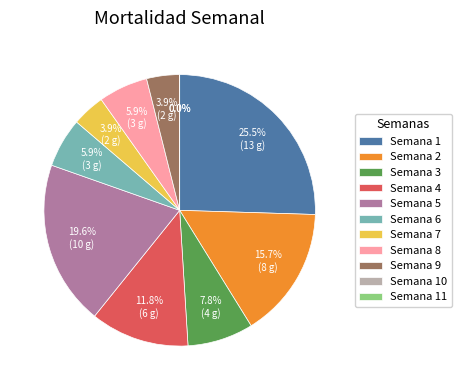

Which slice is the smallest?

Semana 10